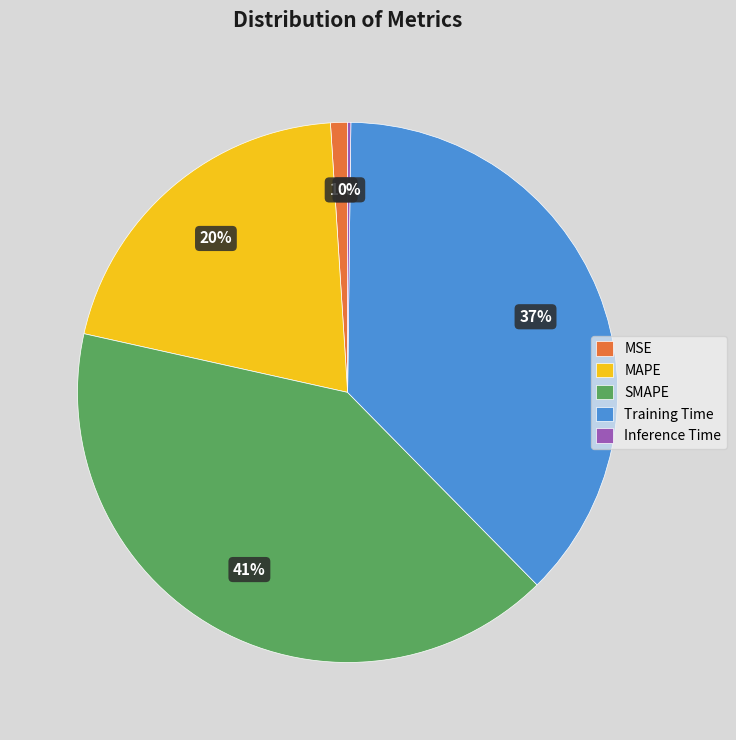

True or false: Training Time accounts for 24% of the total.

False